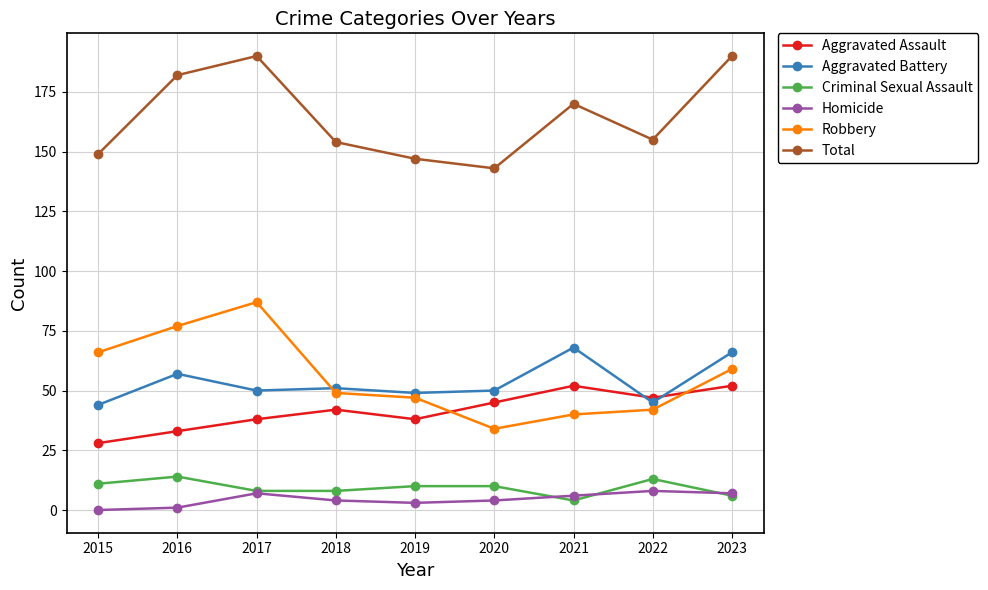

What is the difference between the Aggravated Assault values at 2020 and 2019?

7